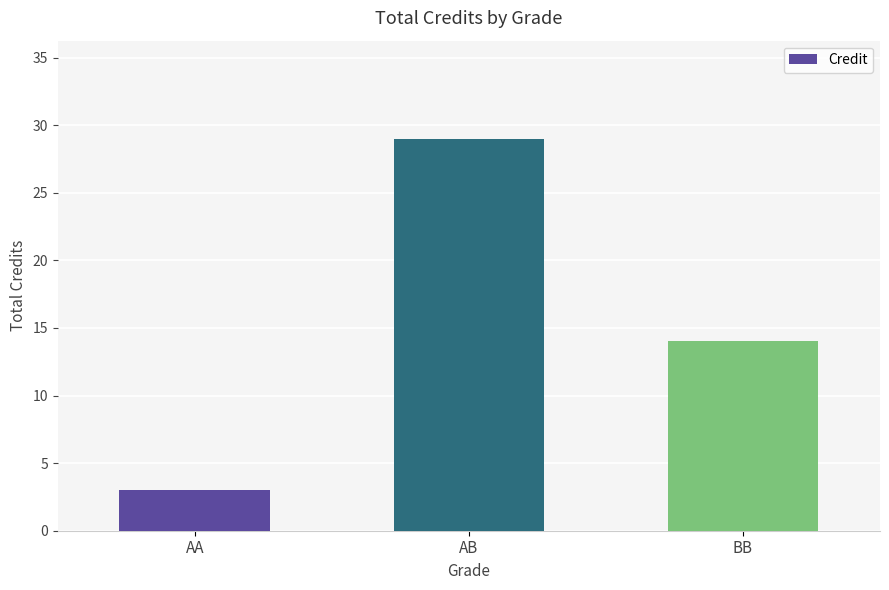

What is the difference between the values at AB and AA?

26